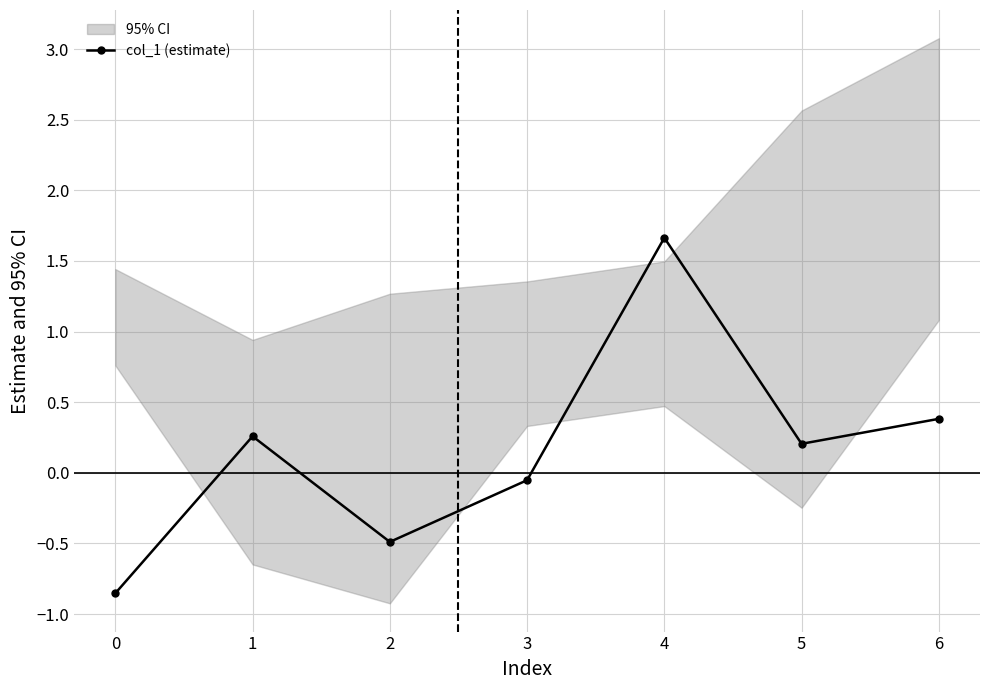

What is the approximate value at 5?

0.2